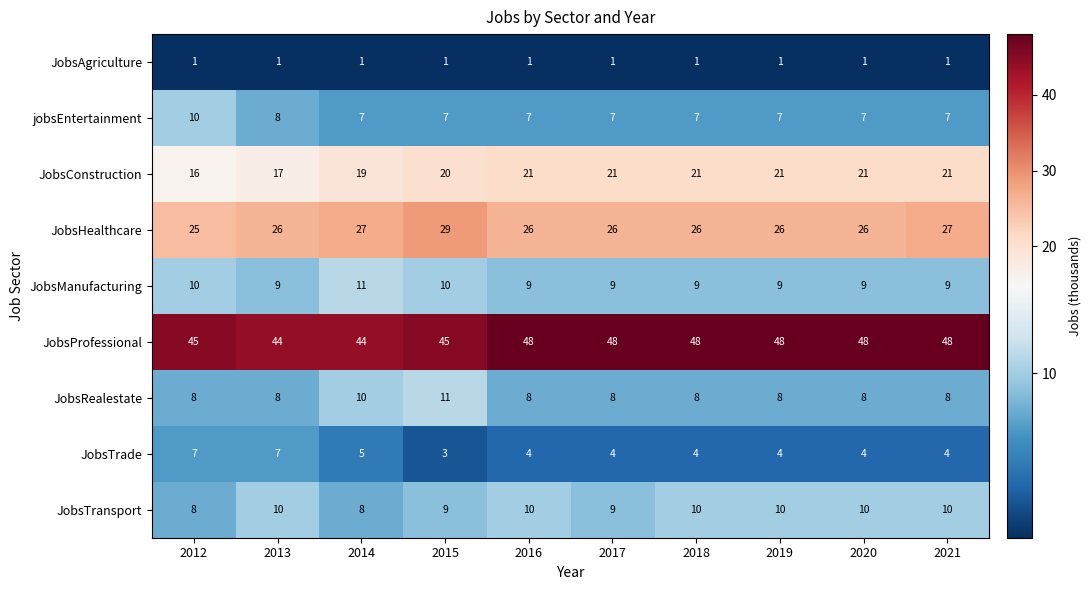

True or false: JobsProfessional has a value of 48 at 2017.

True